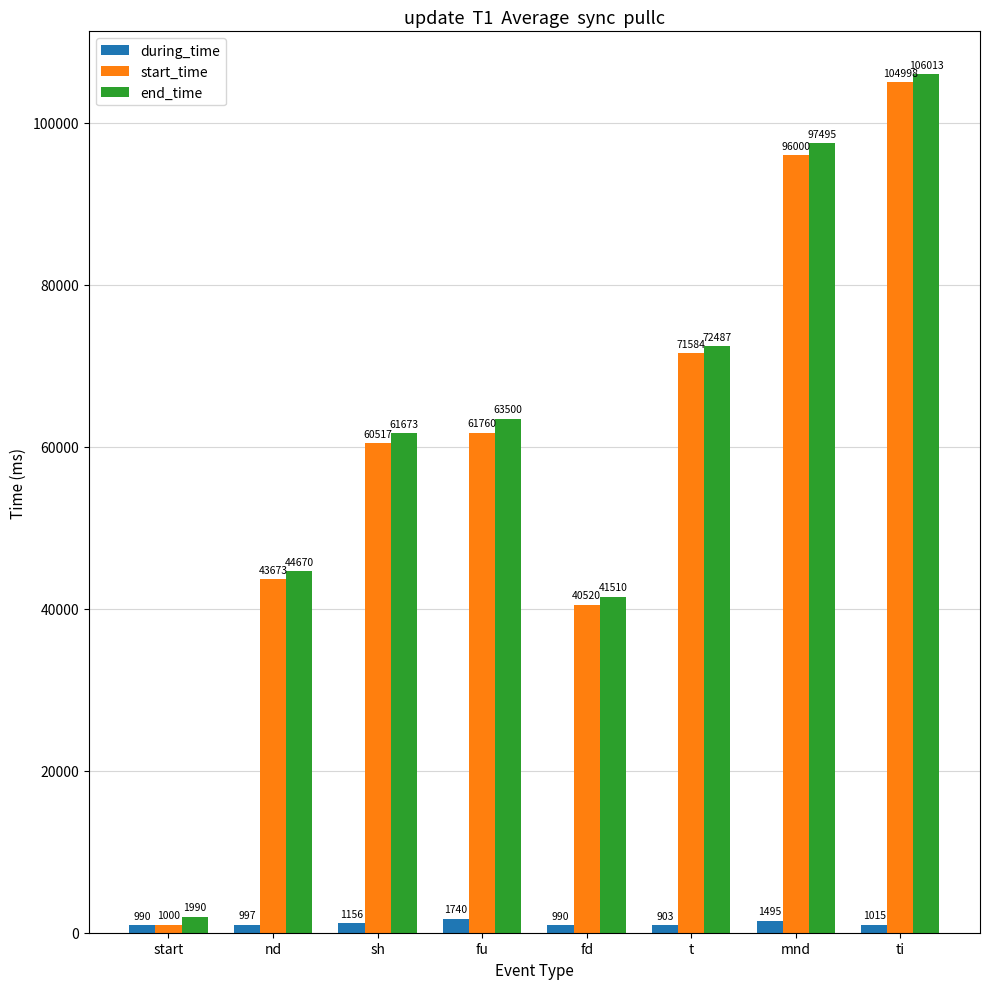

Which series changed the most between start and t?

start_time